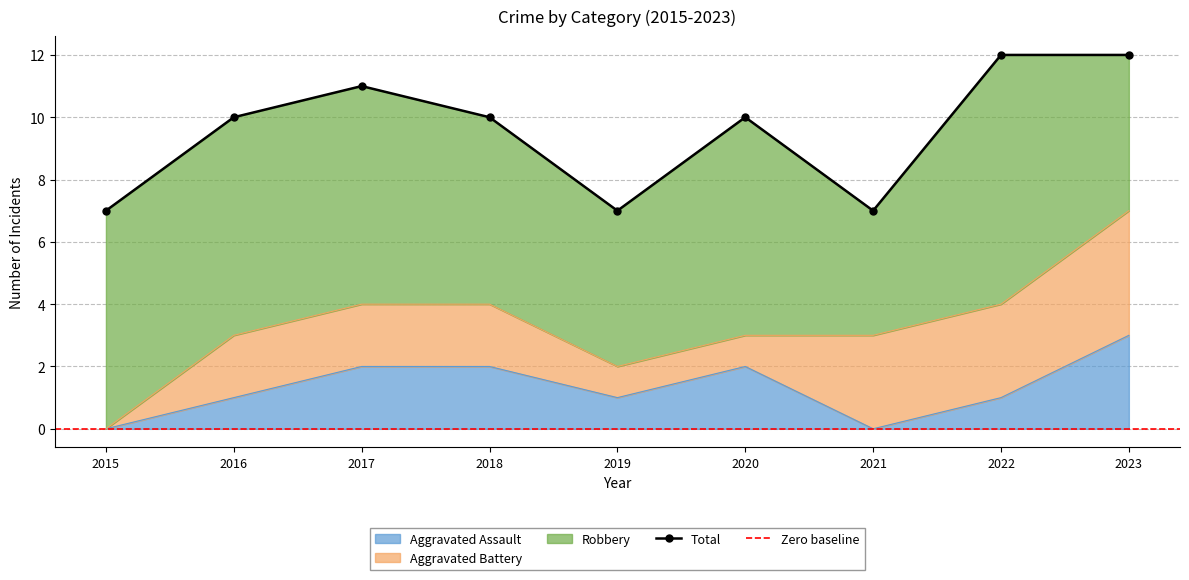

The value of Aggravated Assault at 2016 is 1. True or false?

True